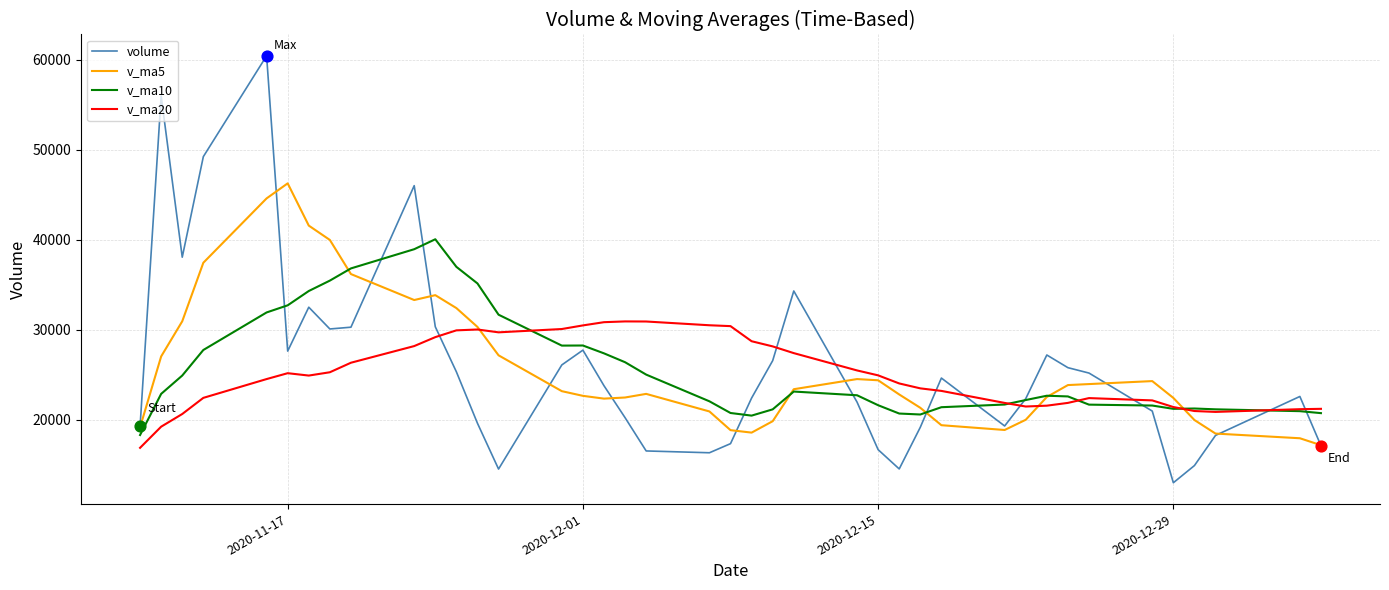

Which series has the largest range (max minus min)?

volume